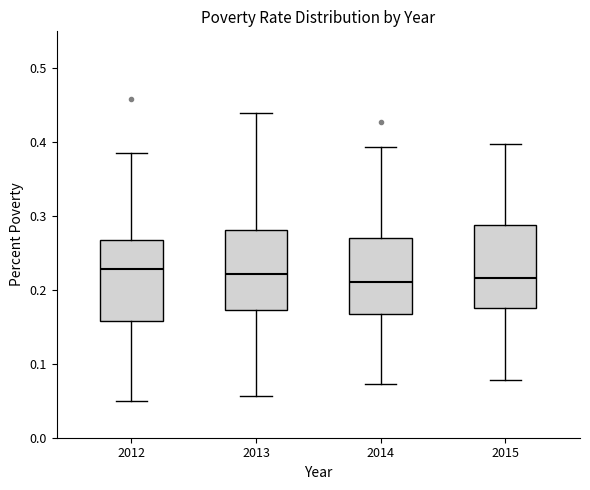

Reading left to right, read every box against the y-axis: the position of its median line, the range the box covers, and the ends of its whiskers. The values are not printed on the chart, so give them approximately, as read against the axis.

2012: median 0.23, box 0.16 to 0.27, whiskers 0.05 to 0.39
2013: median 0.22, box 0.17 to 0.28, whiskers 0.06 to 0.44
2014: median 0.21, box 0.17 to 0.27, whiskers 0.07 to 0.39
2015: median 0.22, box 0.18 to 0.29, whiskers 0.08 to 0.40